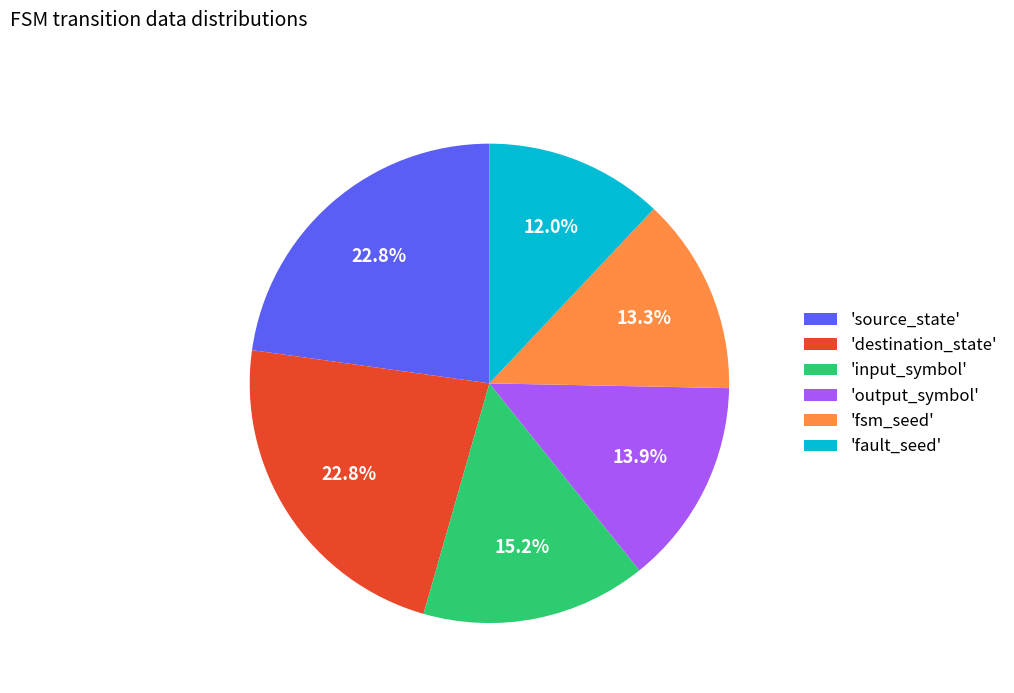

Combined, do 'destination_state' and 'fault_seed' account for over 50%?

No